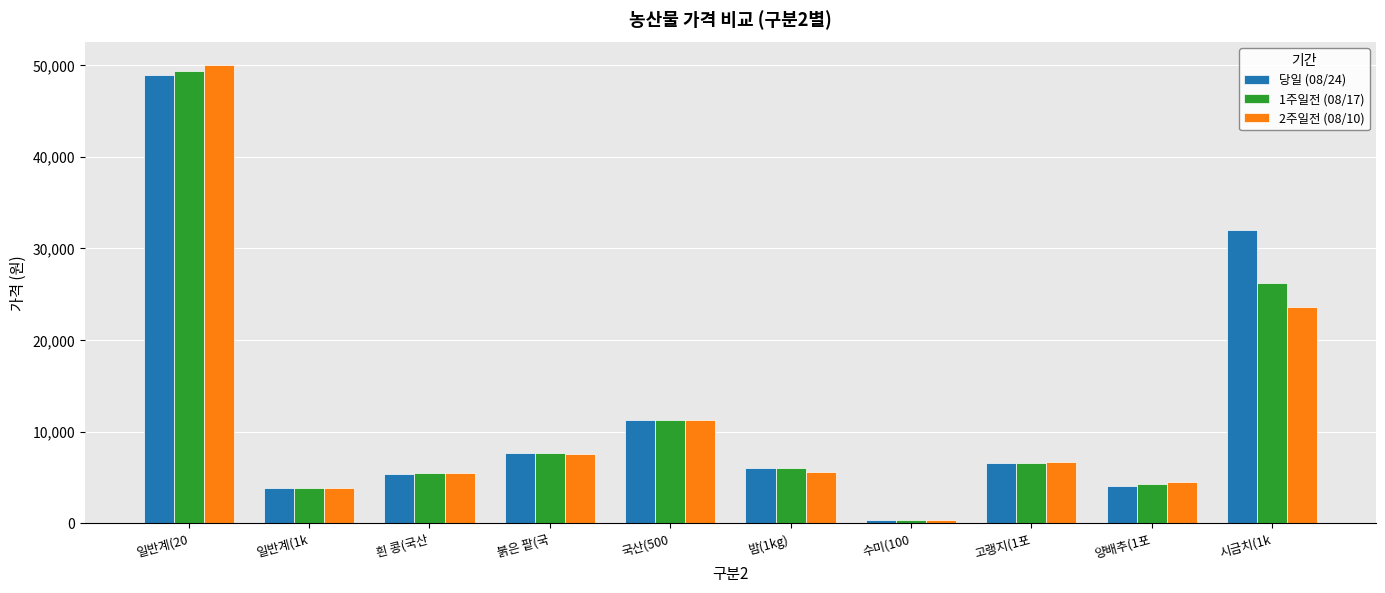

How many bars are there in total?

30